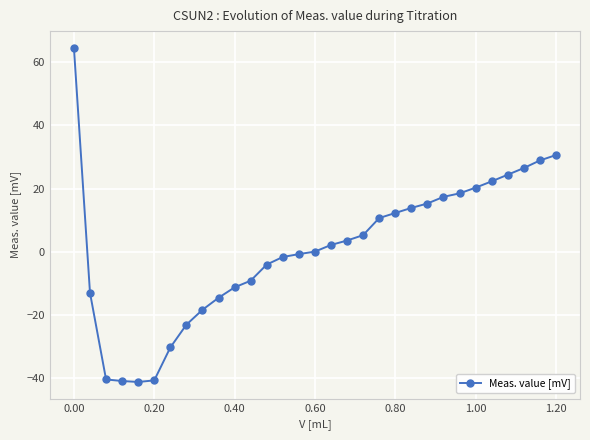

Does the chart display data point markers on the line(s)?

Yes